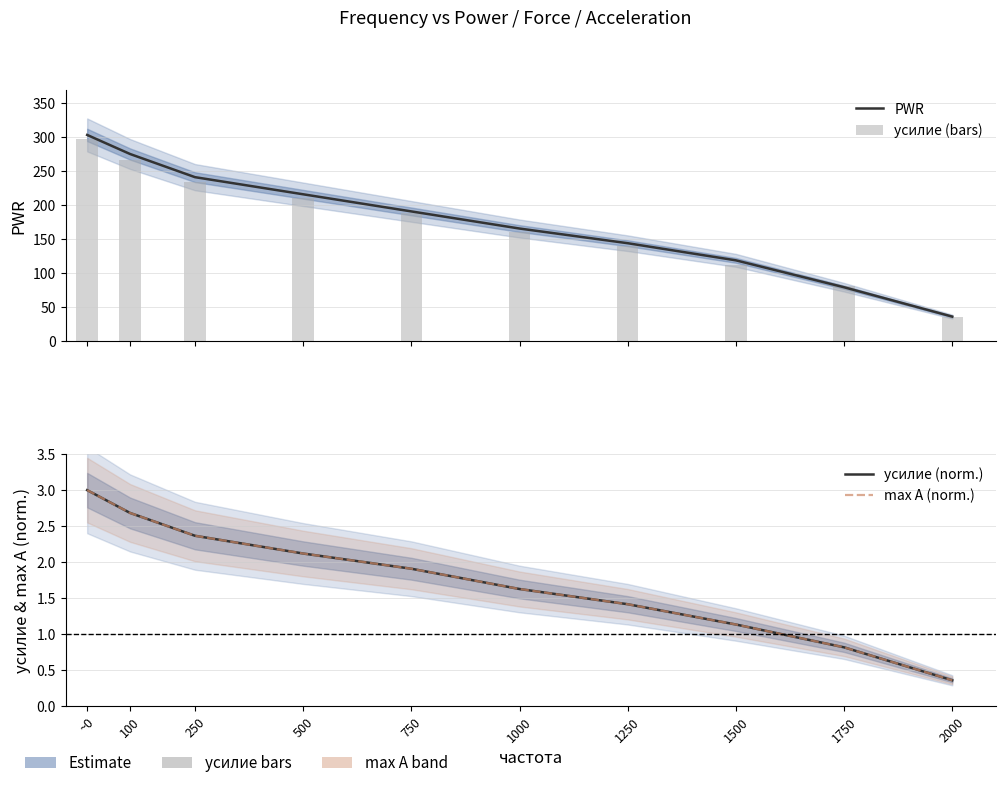

The max A (norm.) series shows 2.4 at 250. True or false?

True